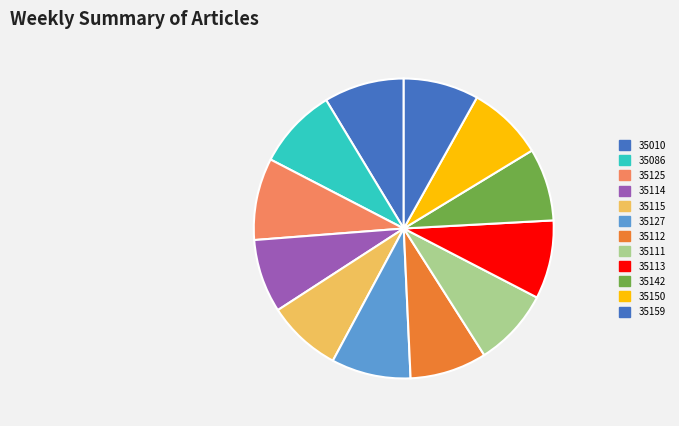

How many slices are in this pie chart?

12